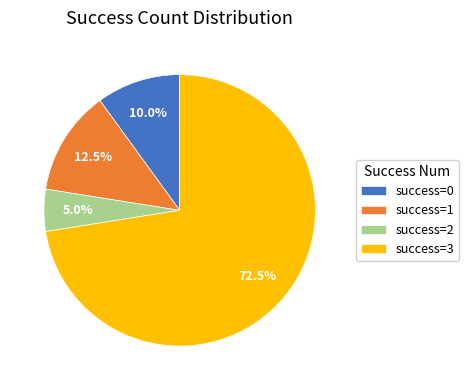

What is the total percentage of success=2 and success=3?

77.5%